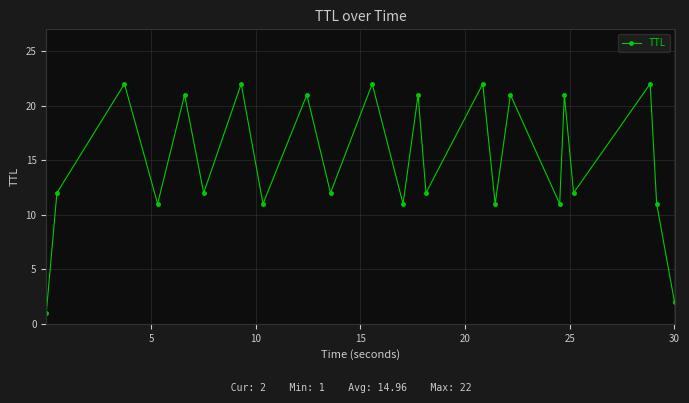

Count the number of categories in the chart.

23